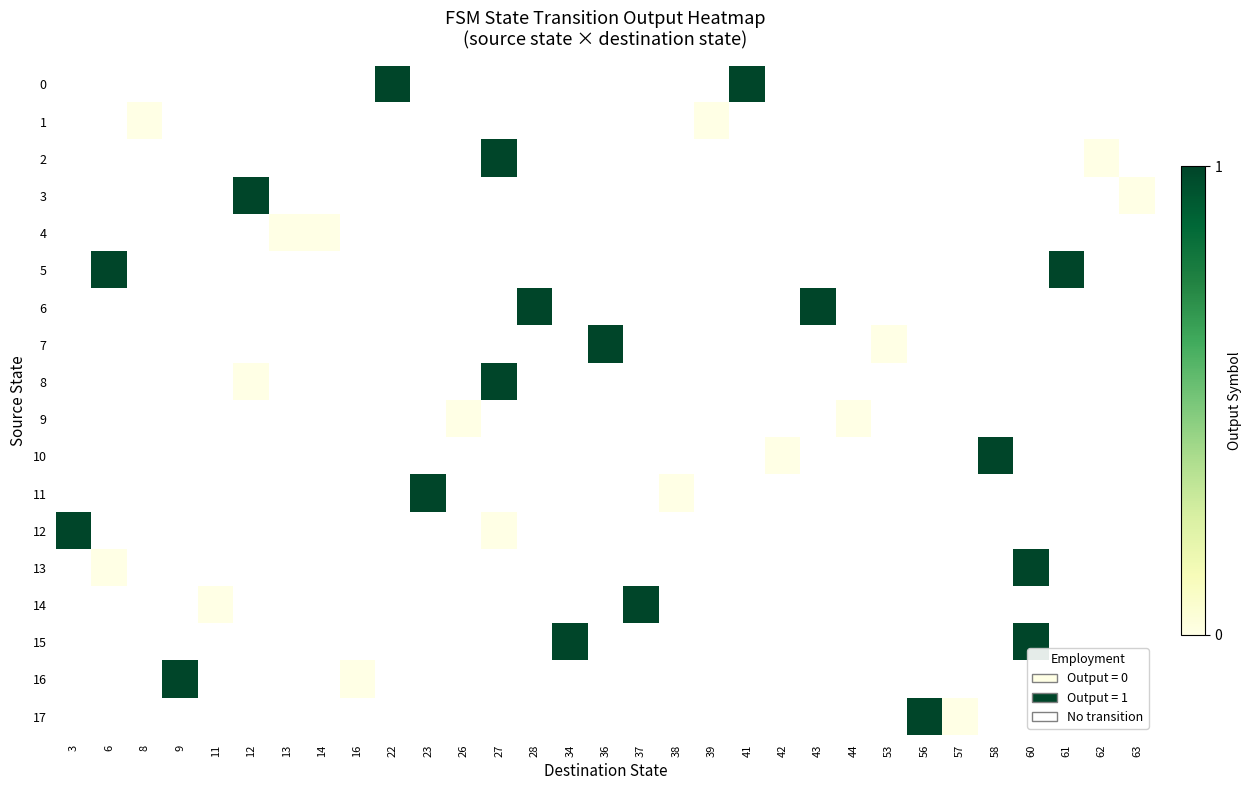

How many positive values does the 7 series have?

1